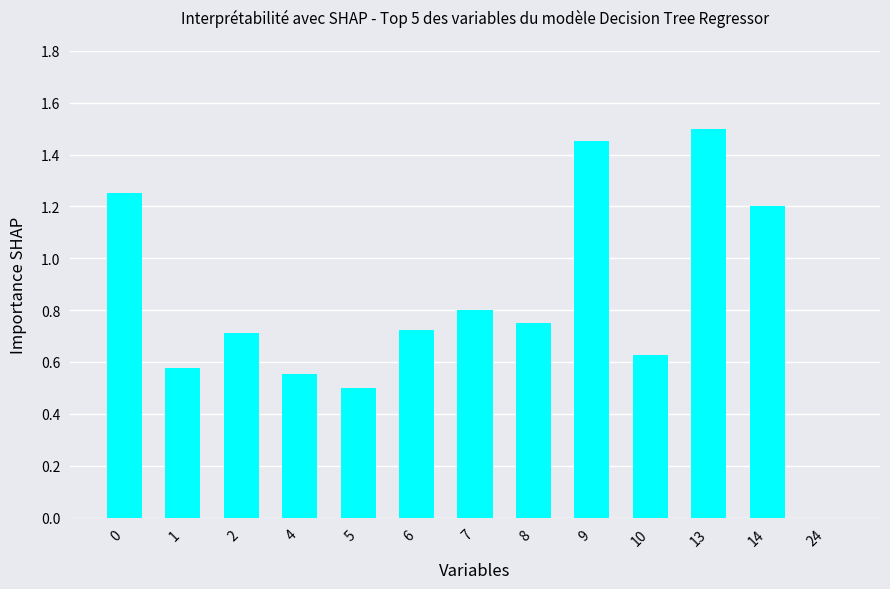

Which label corresponds to the largest value in the chart?

13